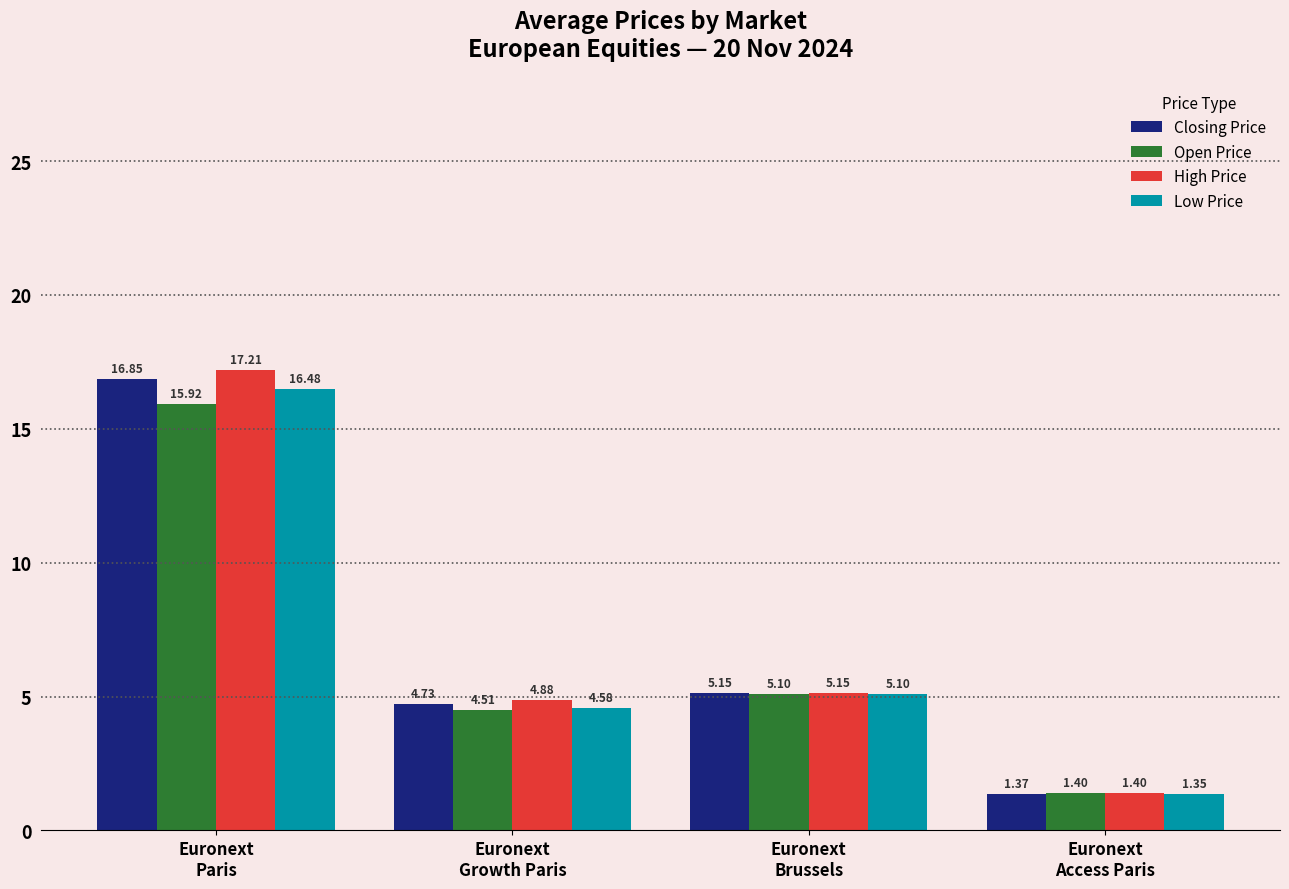

What is the total value across all series at Euronext
Access Paris?

5.5